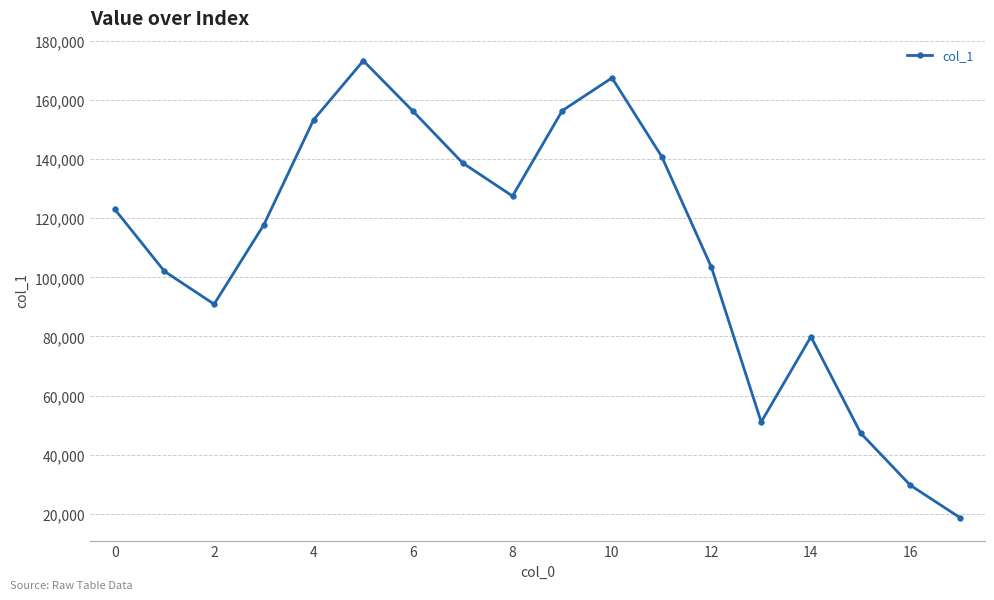

What is the minimum value shown in the chart?

18672